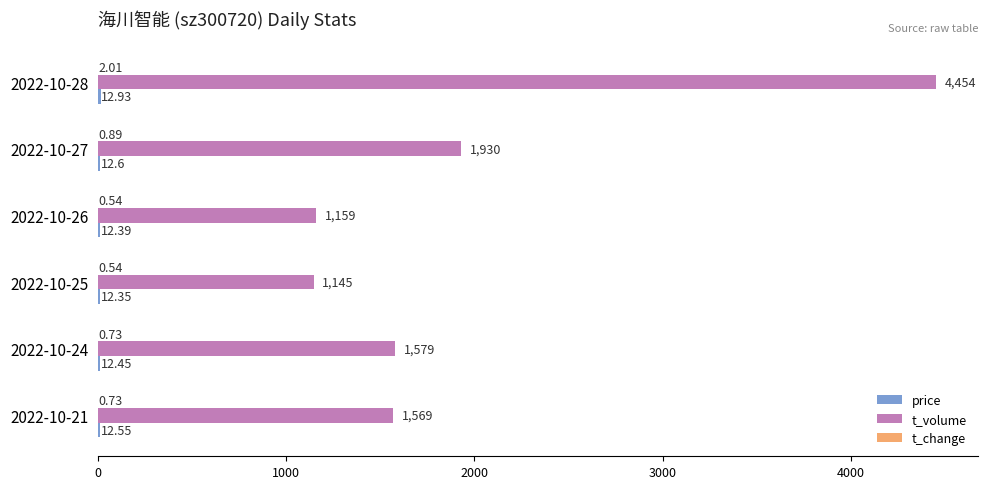

Between 2022-10-26 and 2022-10-21, which series saw the biggest shift?

t_volume